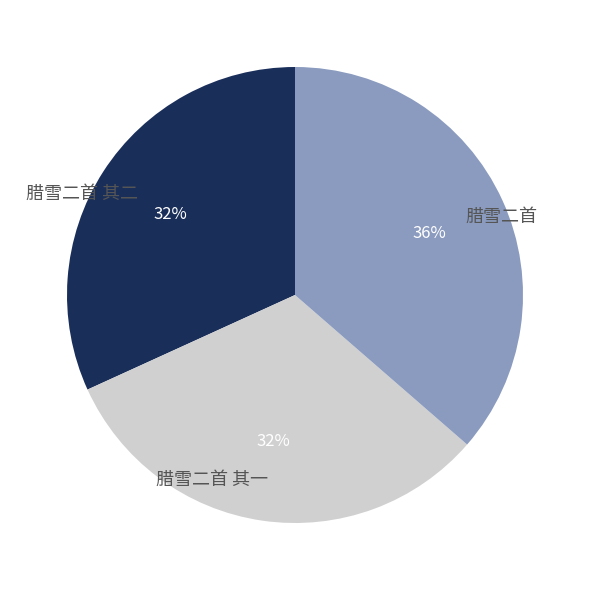

Combined, do 腊雪二首 其一 and 腊雪二首 其二 account for over 50%?

Yes